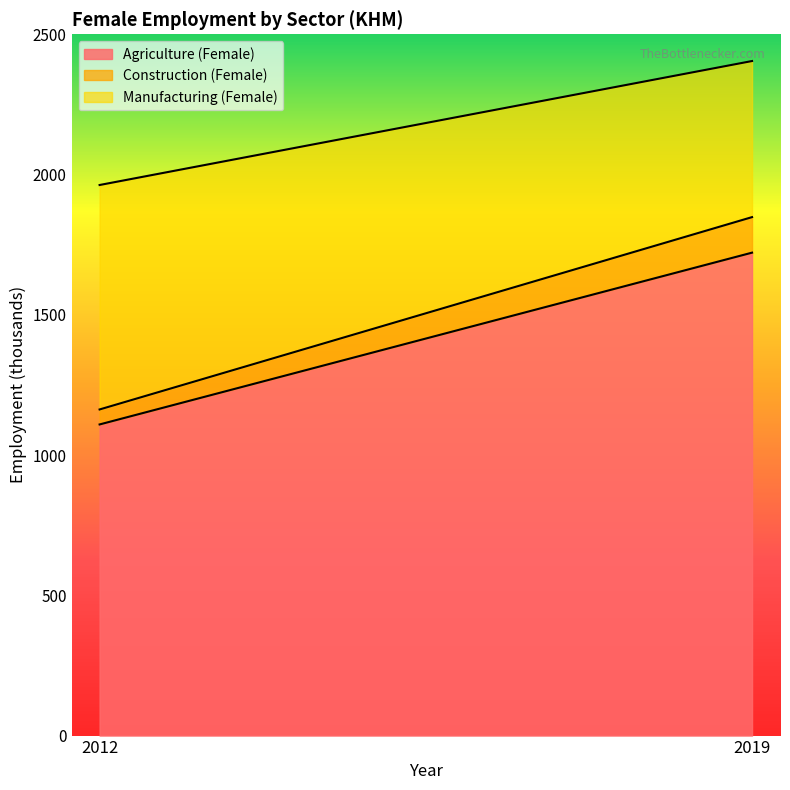

Reading left to right, extract all data points from this chart.

Agriculture (Female): 2012=1109.1	2019=1721.6
Construction (Female): 2012=53.4	2019=126.7
Manufacturing (Female): 2012=800.2	2019=556.4